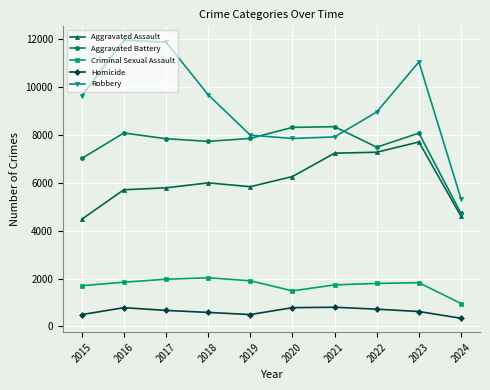

At which category is the sum across all series the highest?

2023